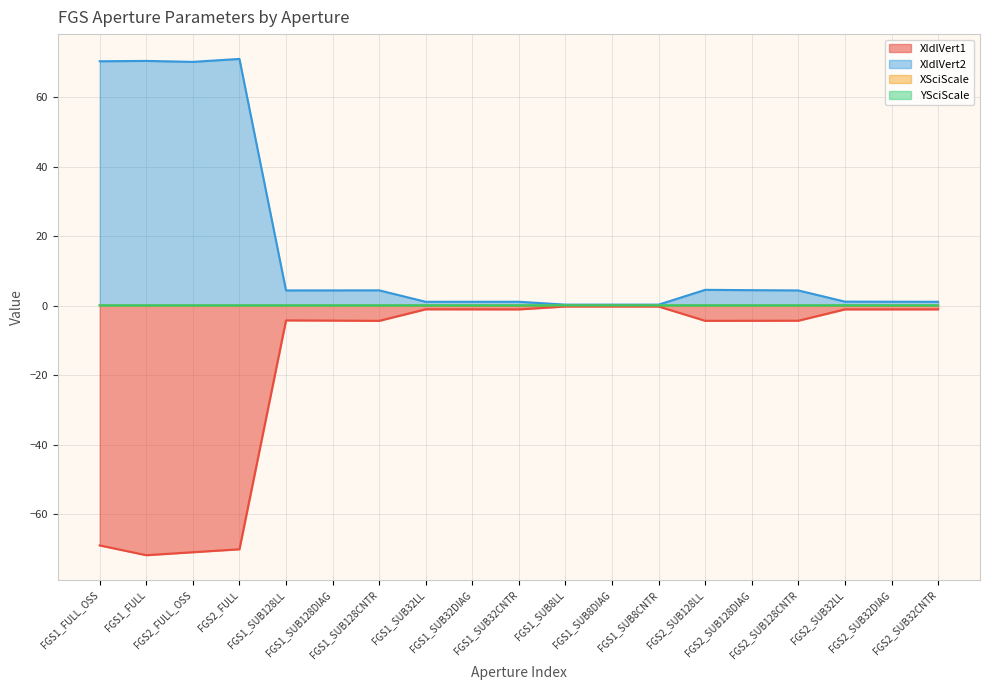

What are all the series names shown in the legend?

XIdlVert1, XIdlVert2, XSciScale, YSciScale